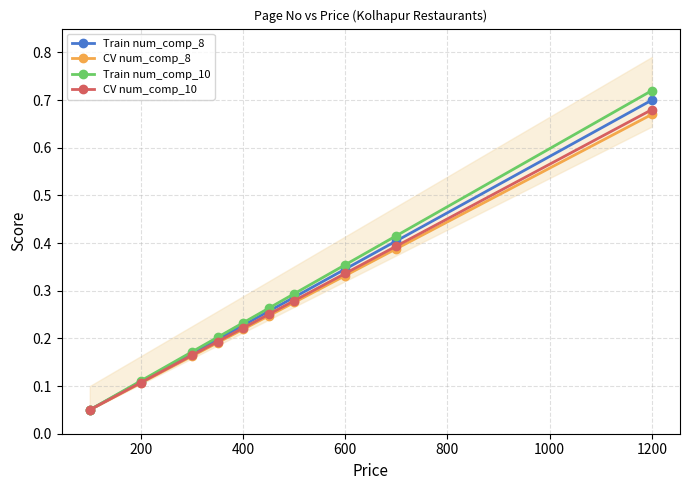

Does the chart display data point markers on the line(s)?

Yes